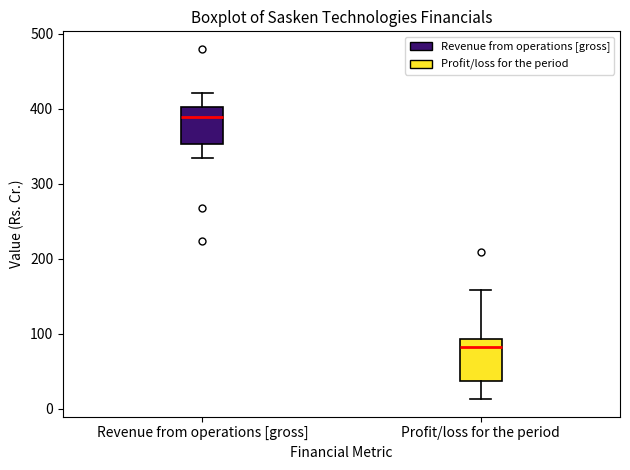

Reading left to right, read every box against the y-axis: the position of its median line, the range the box covers, and the ends of its whiskers. The values are not printed on the chart, so give them approximately, as read against the axis.

Revenue from operations [gross]: median 390, box 350 to 400, whiskers 330 to 420
Profit/loss for the period: median 80, box 40 to 90, whiskers 10 to 160